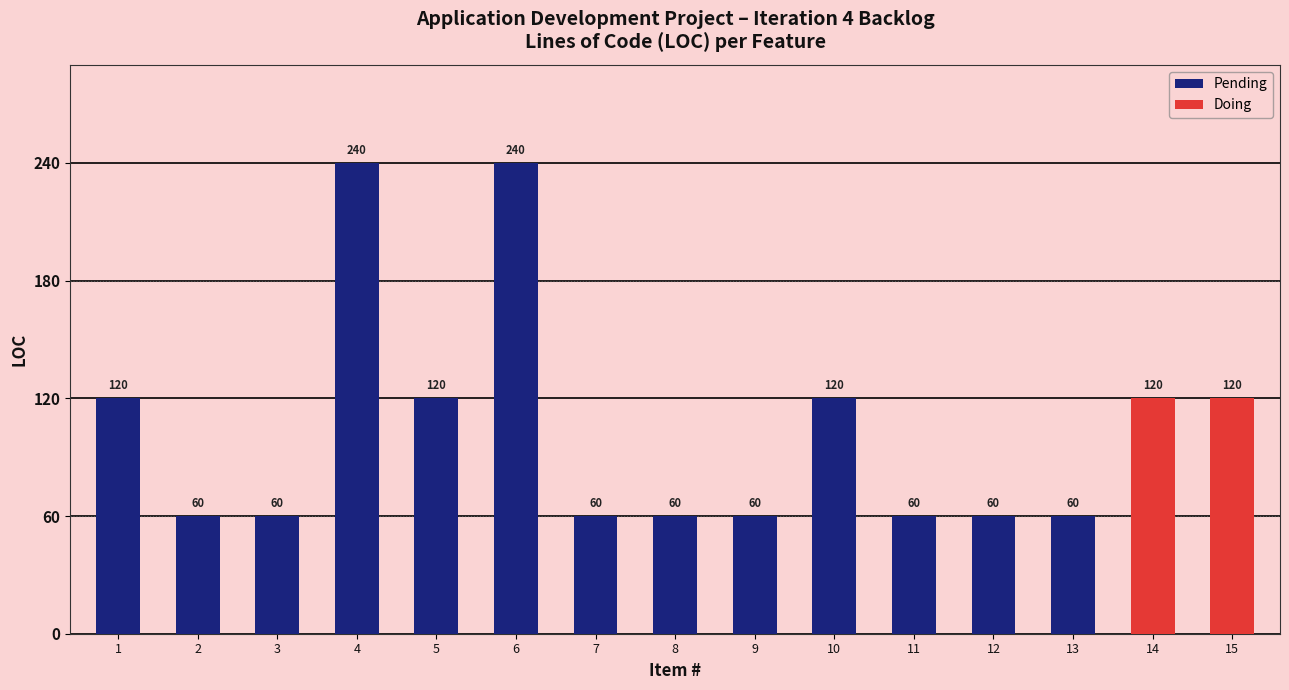

Reading left to right, what are all the values shown in this chart?

Item #: Products List=1	Reset Password=2	MKT Dashboard=3	Slider Details=4	Sale Dashboard=5	Order Details=6	Admin Dashboard=7	User Authorization=8	Settings List=9	Setting Details=10	Products Color=11	Favorite Product=12	Most Favorite Product List=13	Messenger Customer=14	Messenger Admin=15
LOC: Products List=120	Reset Password=60	MKT Dashboard=60	Slider Details=240	Sale Dashboard=120	Order Details=240	Admin Dashboard=60	User Authorization=60	Settings List=60	Setting Details=120	Products Color=60	Favorite Product=60	Most Favorite Product List=60	Messenger Customer=120	Messenger Admin=120